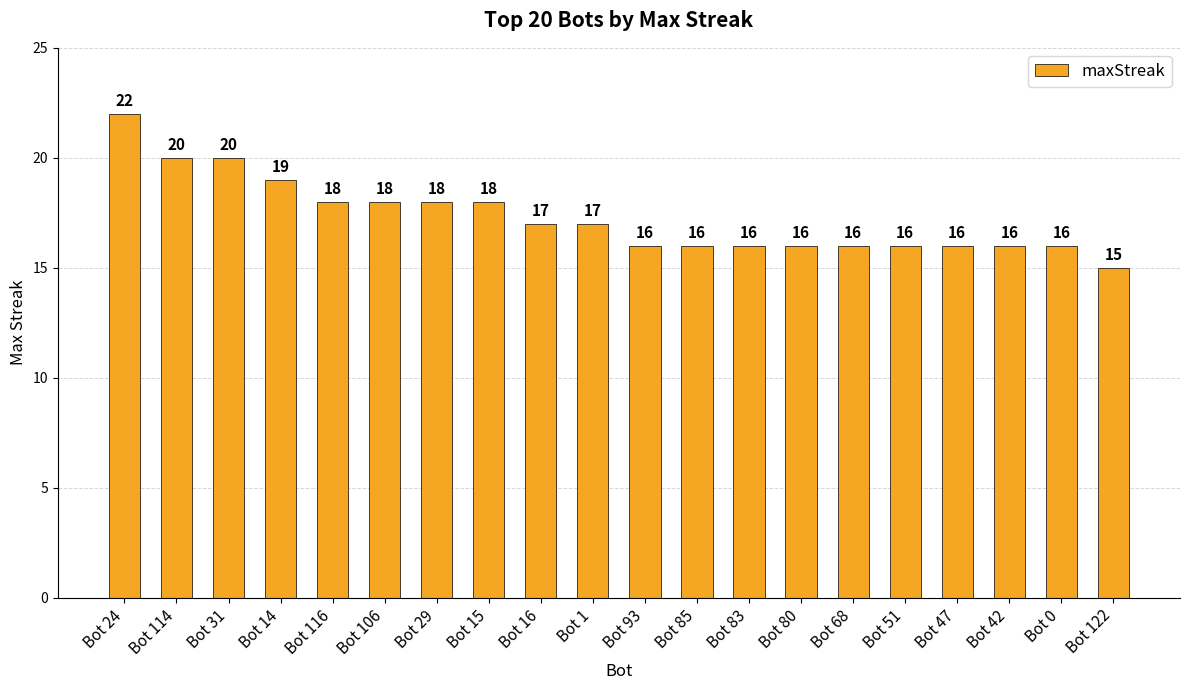

Where does the data first go above 17?

Bot 24